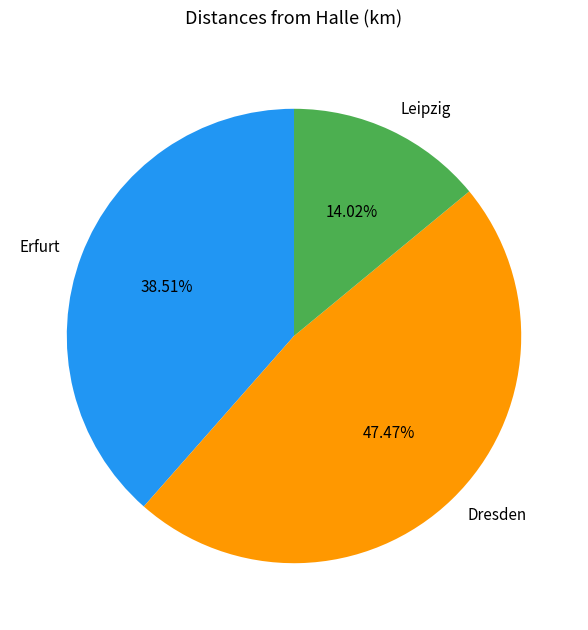

Is it true that Erfurt is 44% of the pie?

False